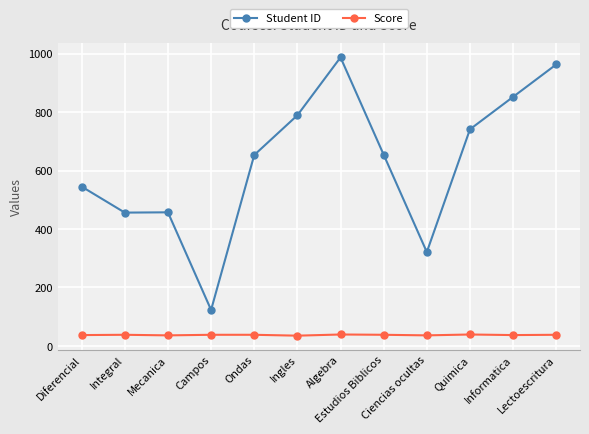

What is the sum of all Student ID values?

7541